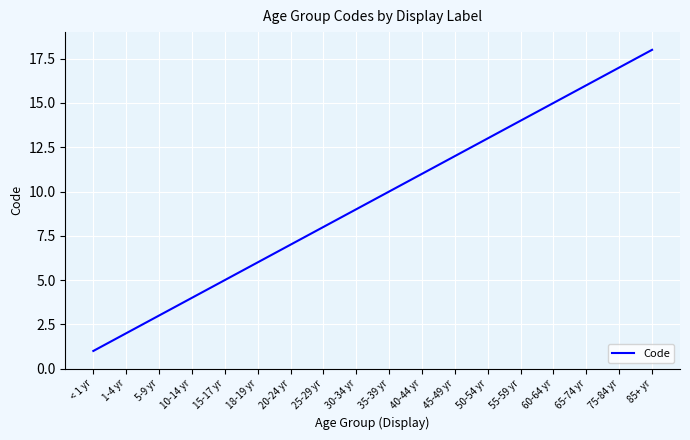

Between 18-19 yr and 30-34 yr, which is larger?

30-34 yr